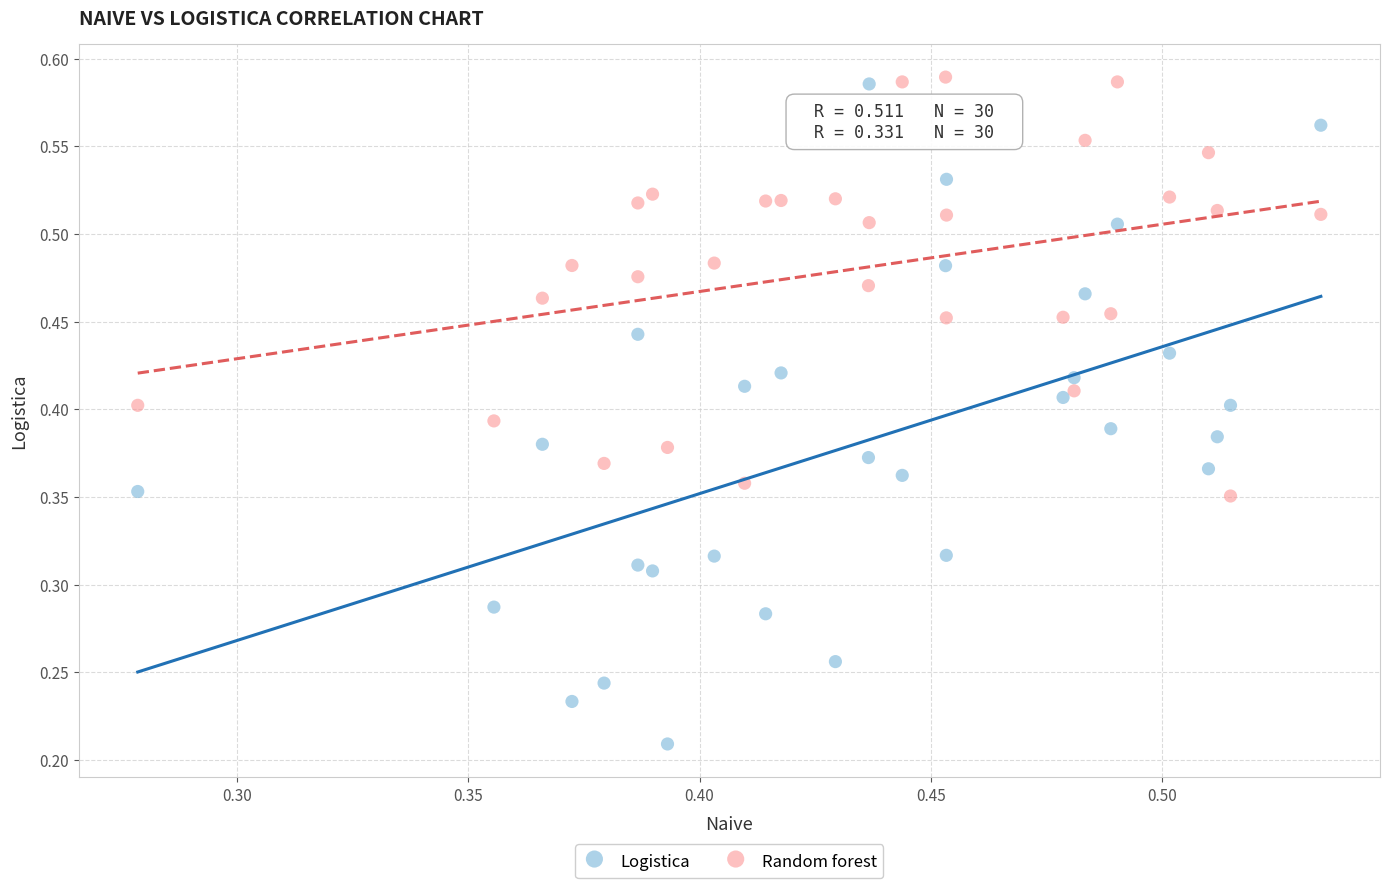

Which series has the largest Y range (max minus min)?

Logistica